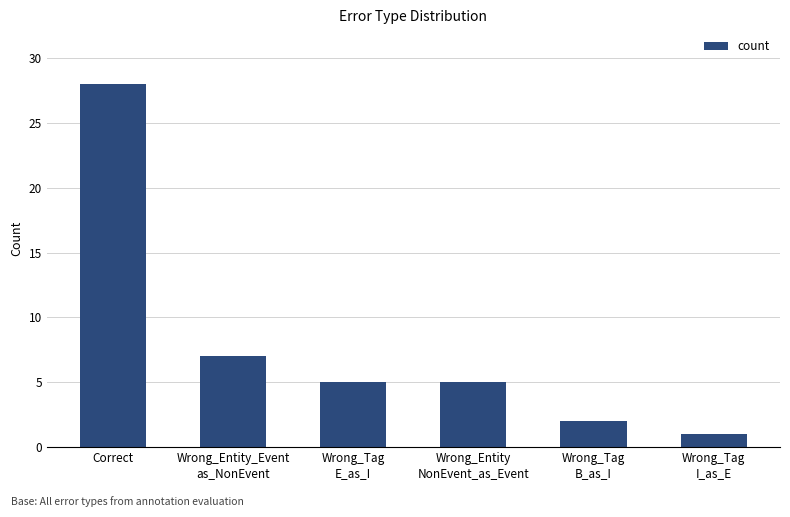

Between Wrong_Tag
B_as_I and Wrong_Tag
E_as_I, which is larger?

Wrong_Tag
E_as_I